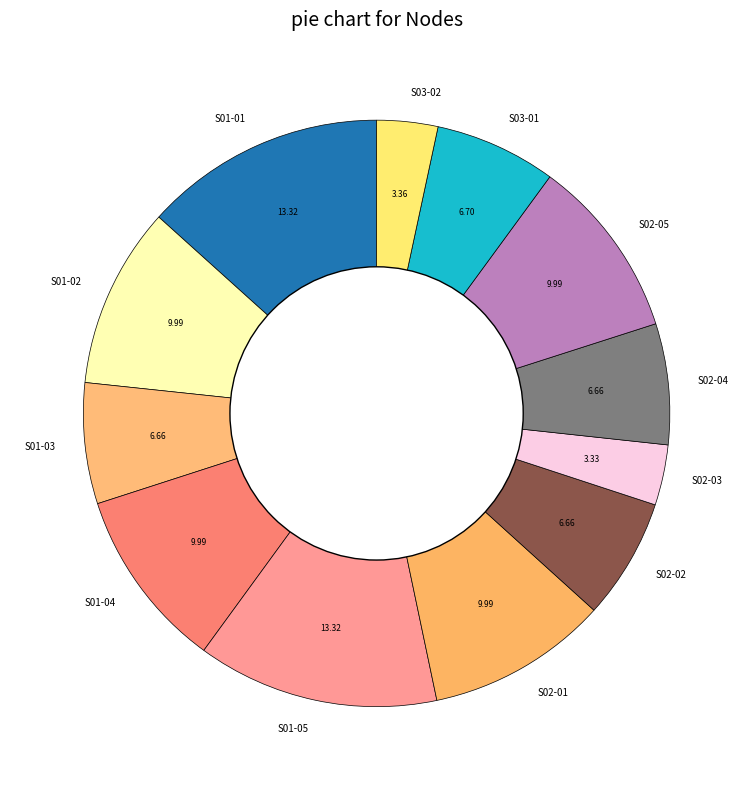

Is S01-04 the majority of the pie?

No